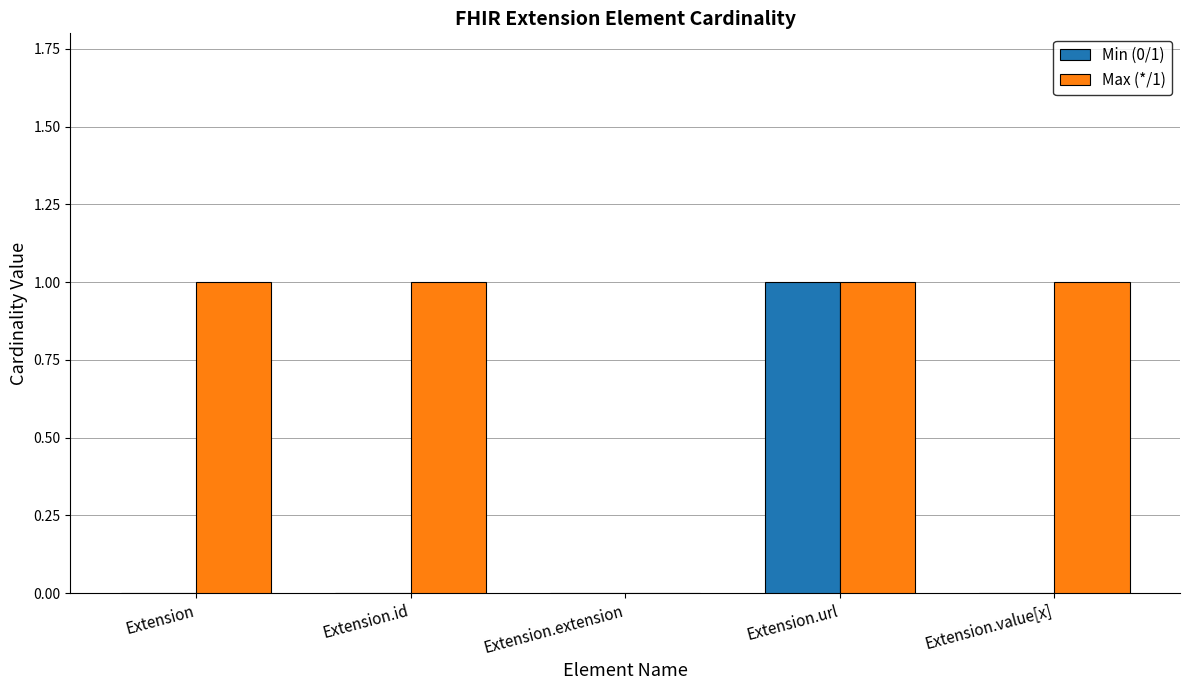

What is the difference between the Max (*/1) values at Extension.value[x] and Extension.extension?

1